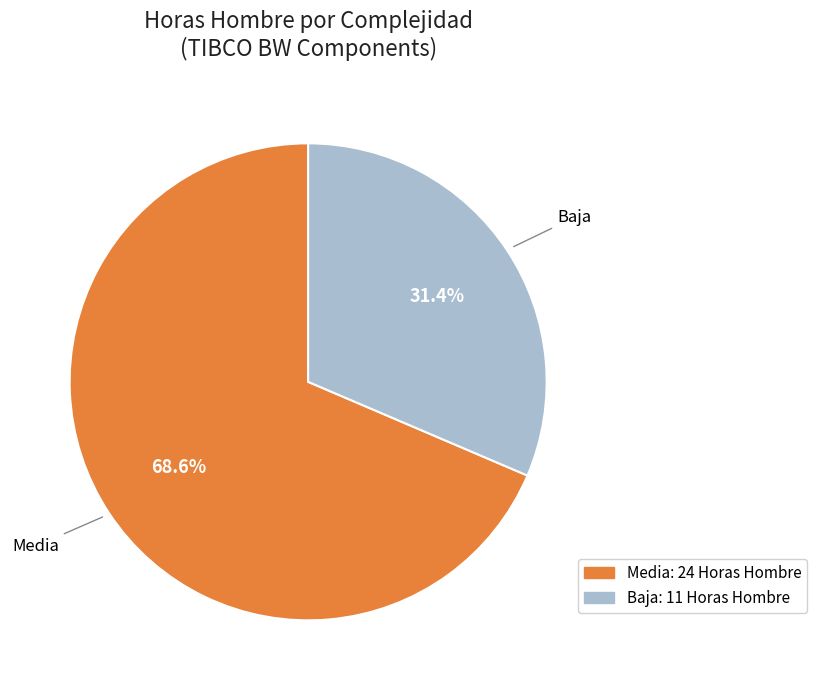

Is there any slice that represents more than half of the pie?

Yes